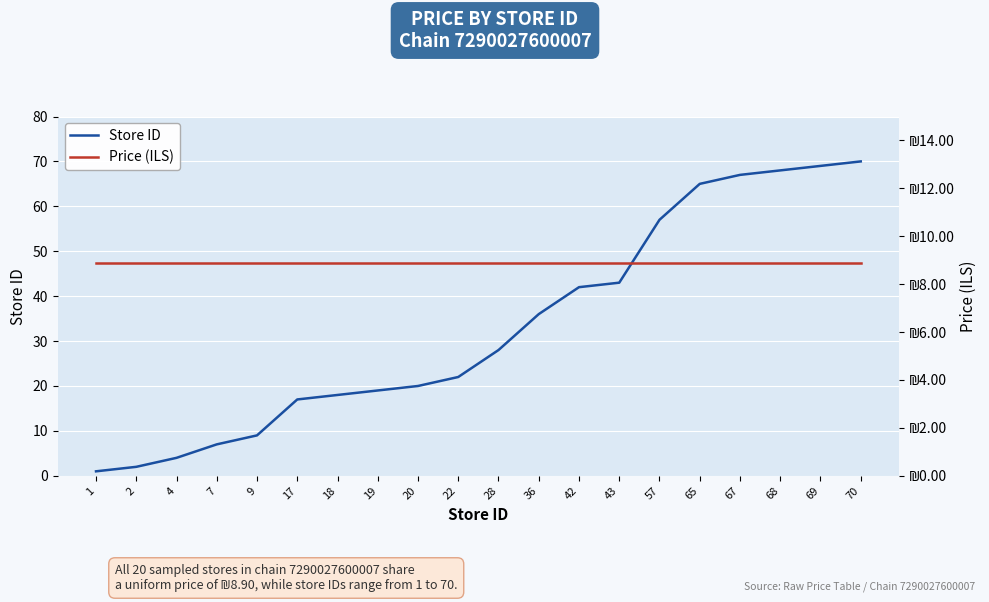

List the series in order of their peak value, lowest first.

Price (ILS), Store ID